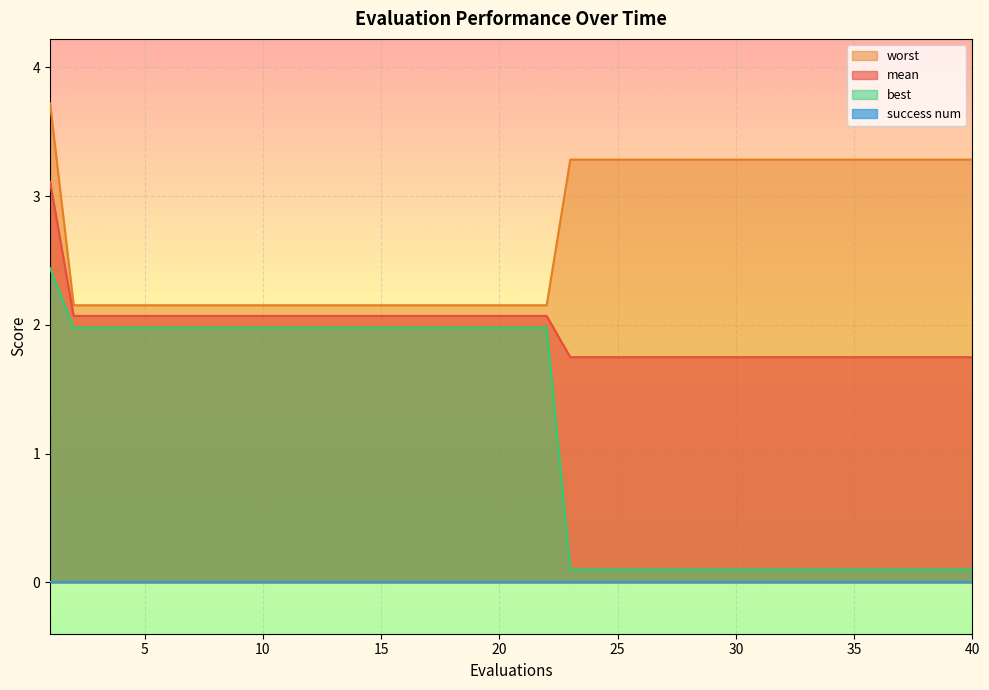

True or false: worst has more than 1 interior local peaks.

False